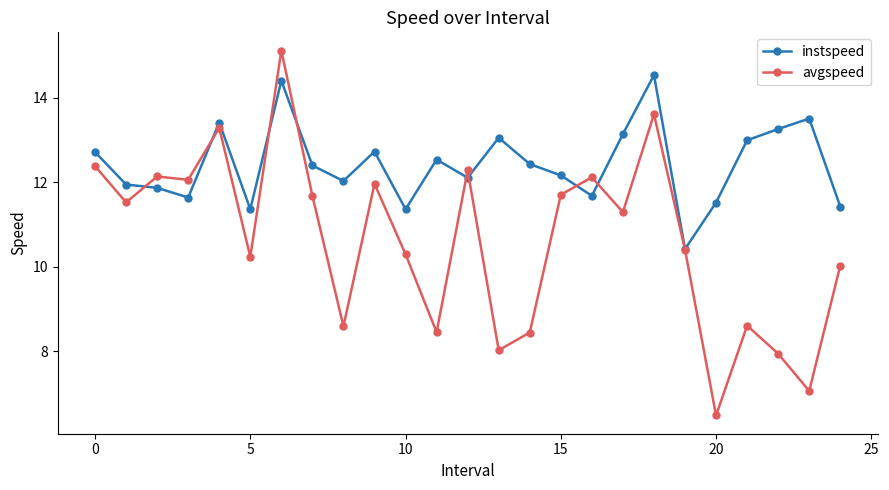

What are all the series names shown in the legend?

instspeed, avgspeed